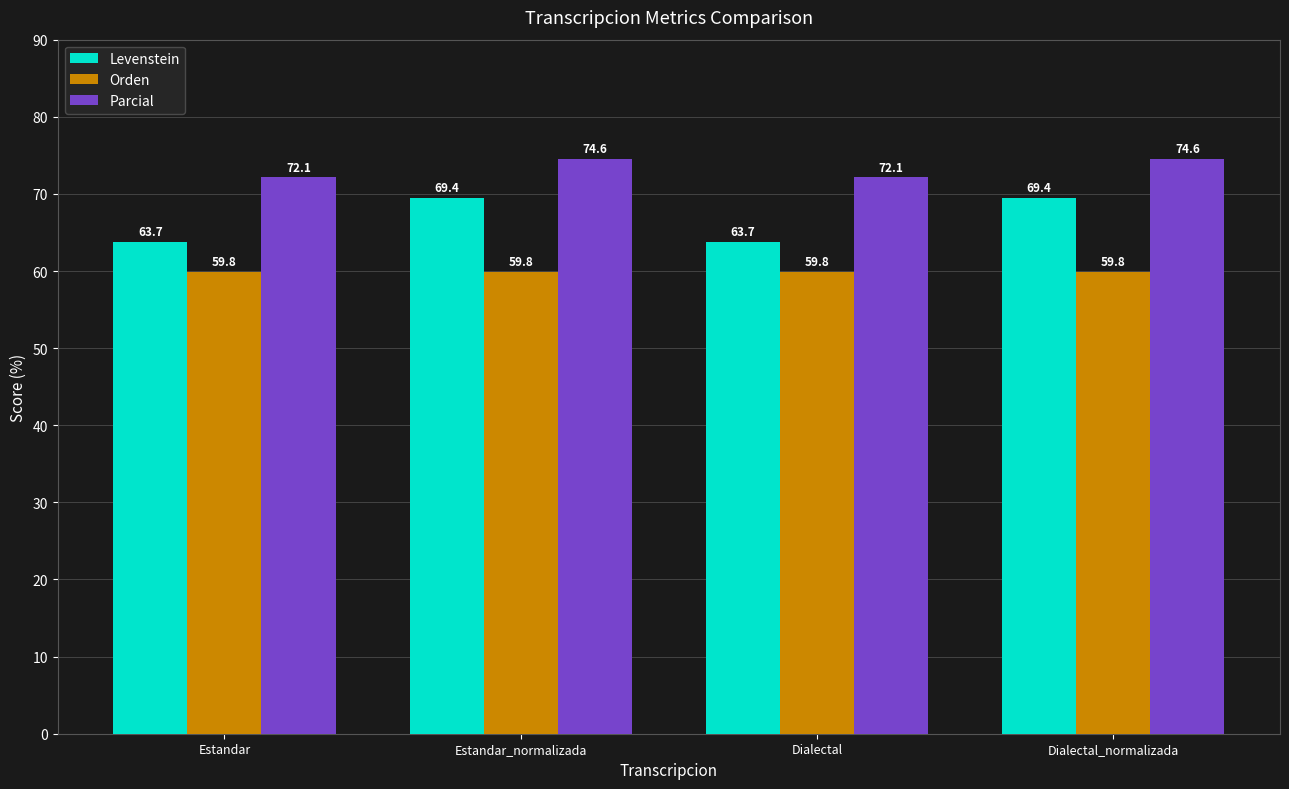

Which series has the widest spread of values?

Levenstein